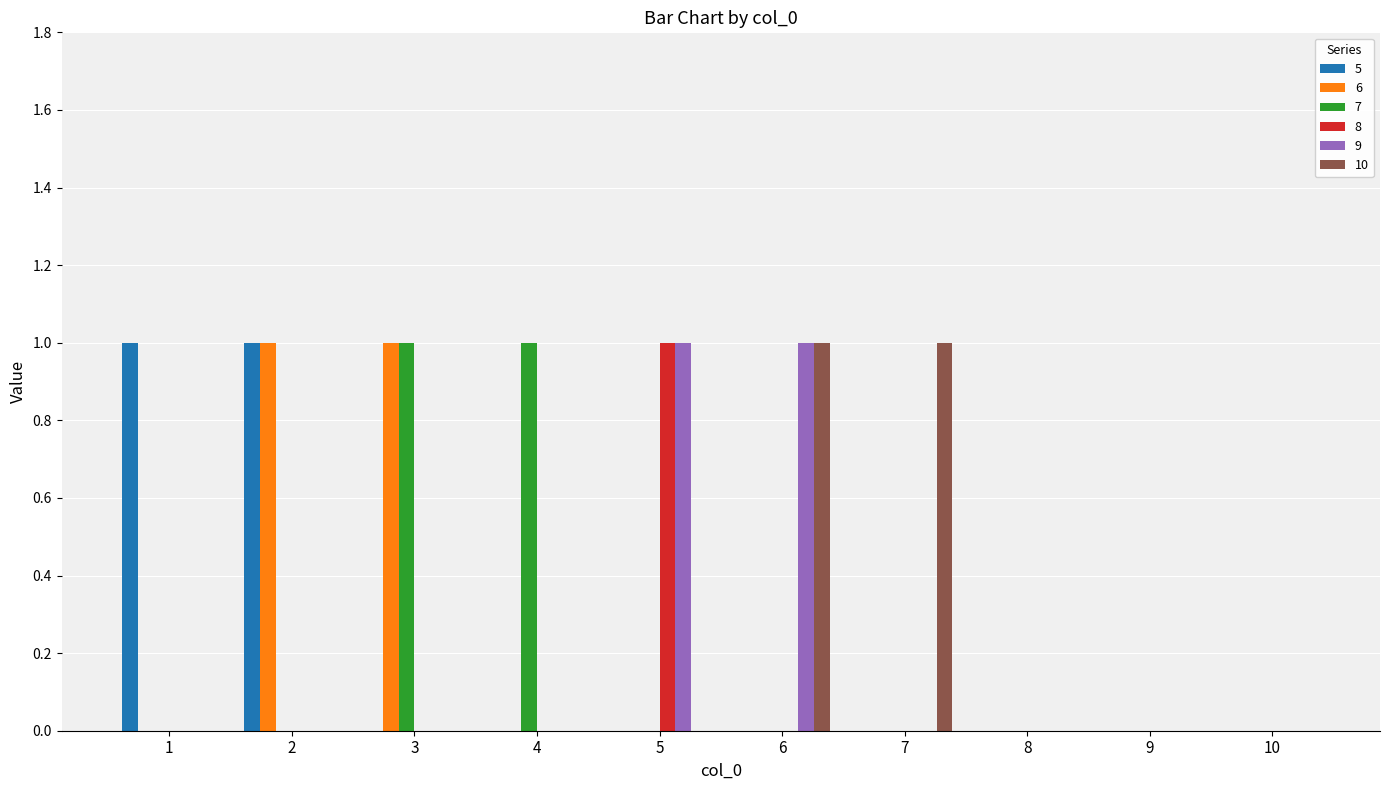

The value of 8 at 5 is 1. True or false?

True